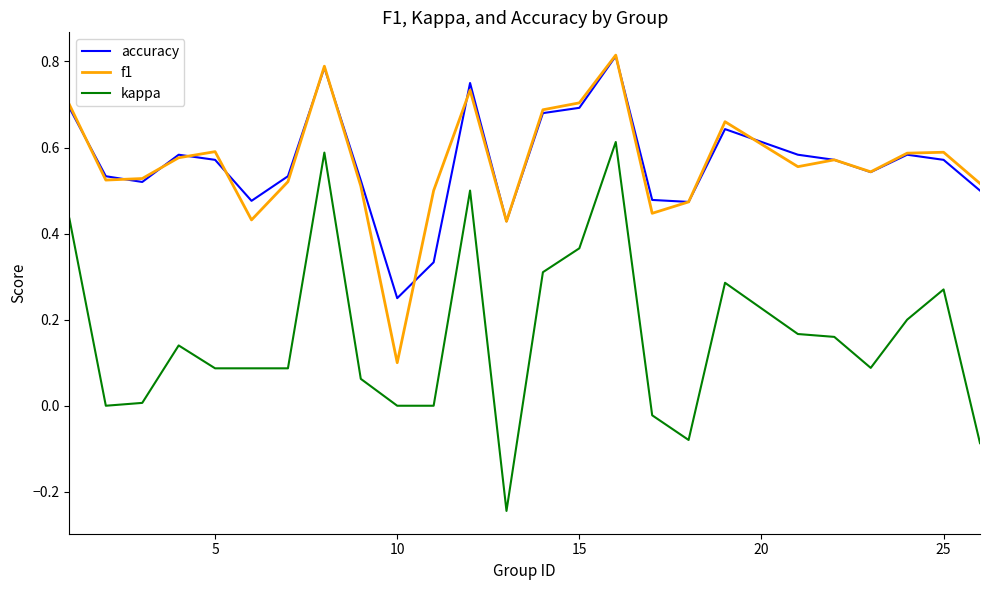

True or false: kappa and accuracy cross at least once.

False